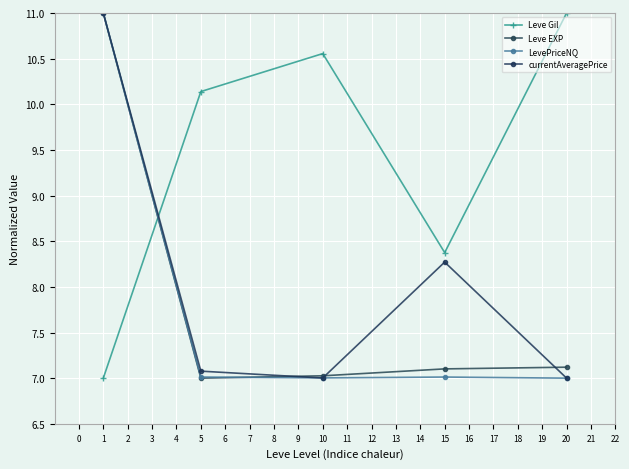

What is the difference between the maximum and second lowest values in the LevePriceNQ series?

4.0